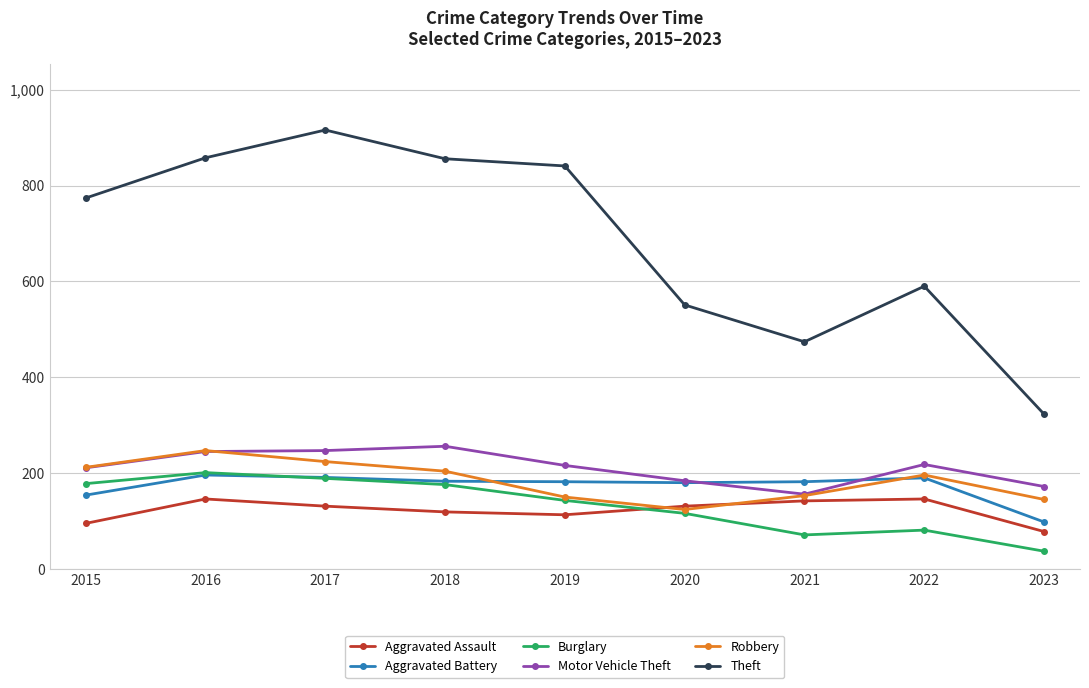

What is the greatest value displayed?

916